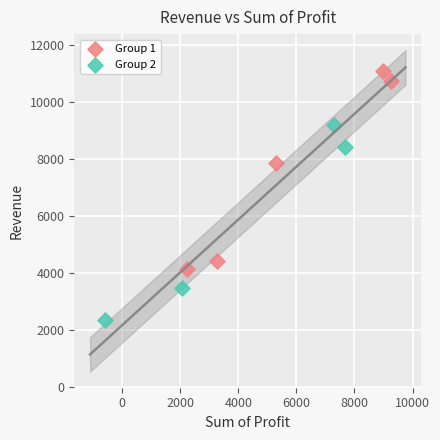

Which series reaches the maximum Y coordinate?

Group 1